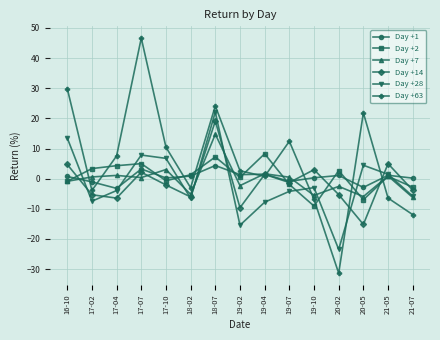

At which label does Day +7 reach its peak?

18-07